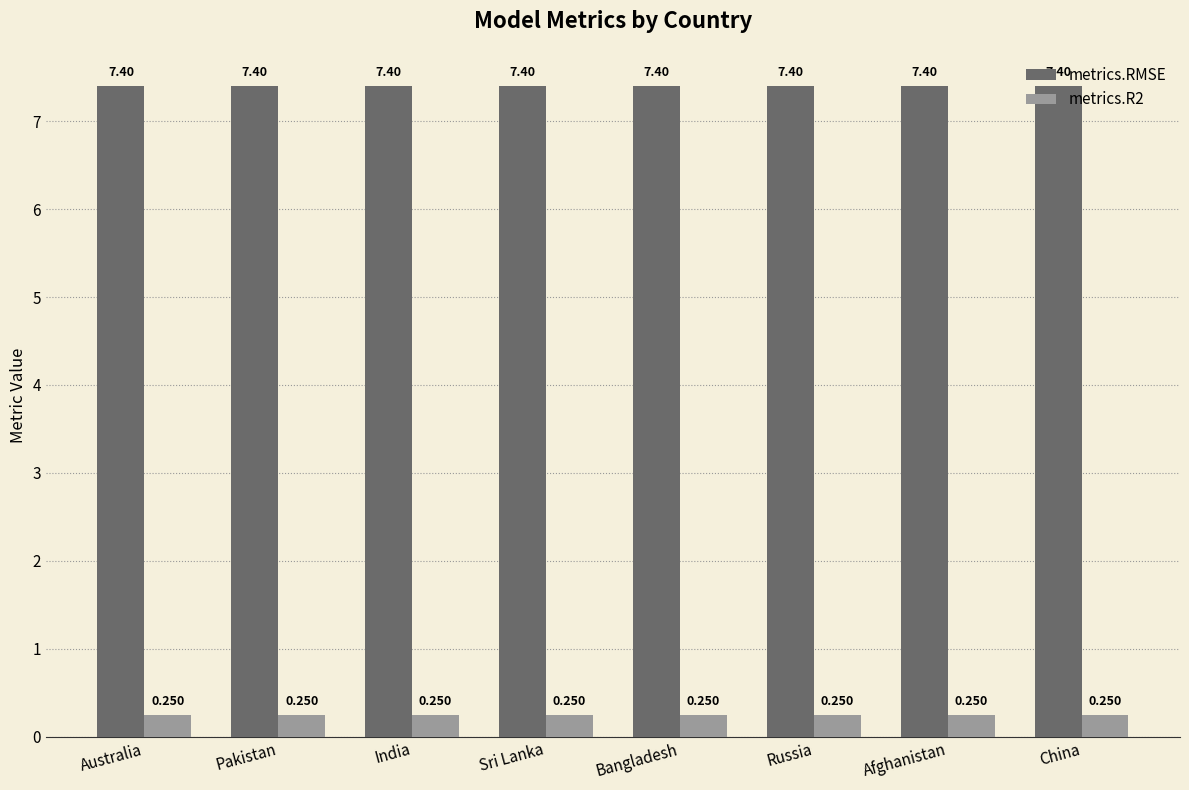

What is the label of the 3rd bar from the right?

Russia